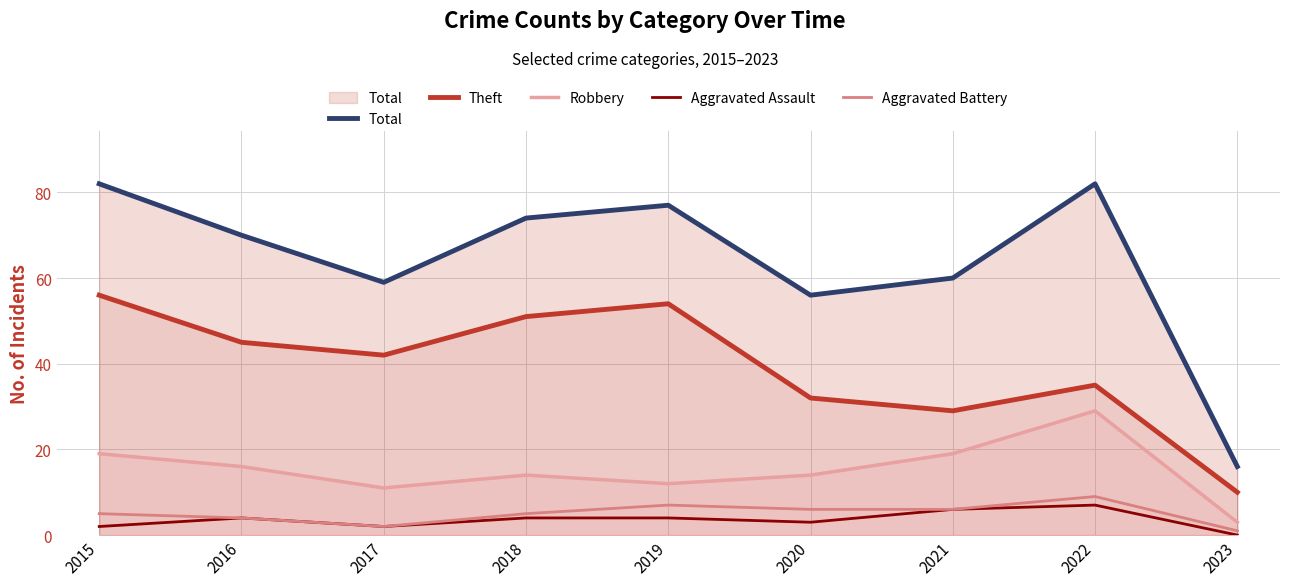

Between 2016 and 2020, which is larger?

2016